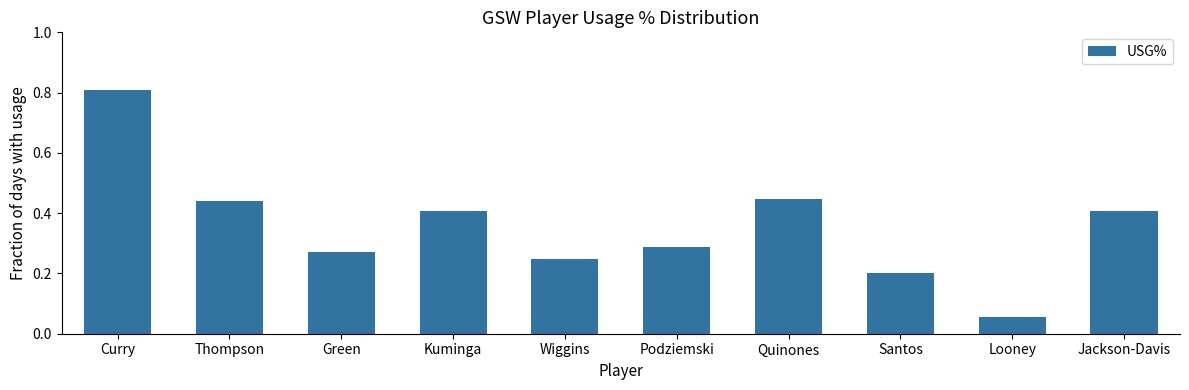

Are the bars horizontal?

No